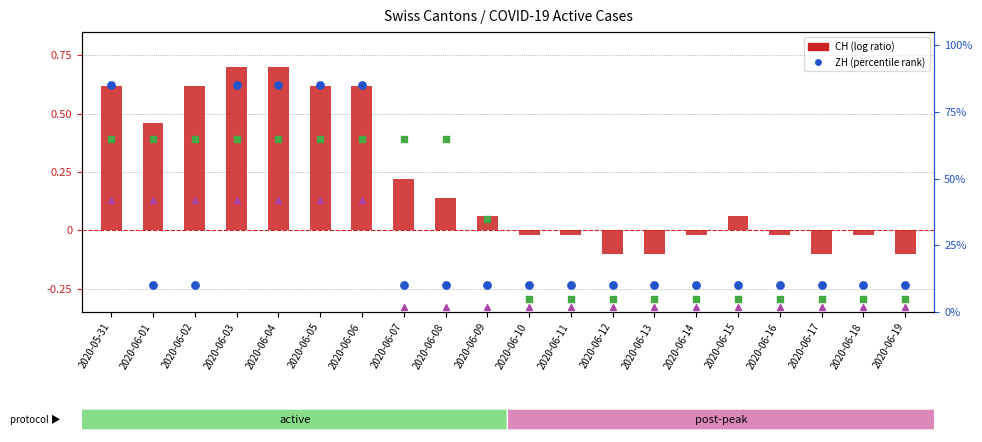

At how many categories does at least one series exceed 28?

10